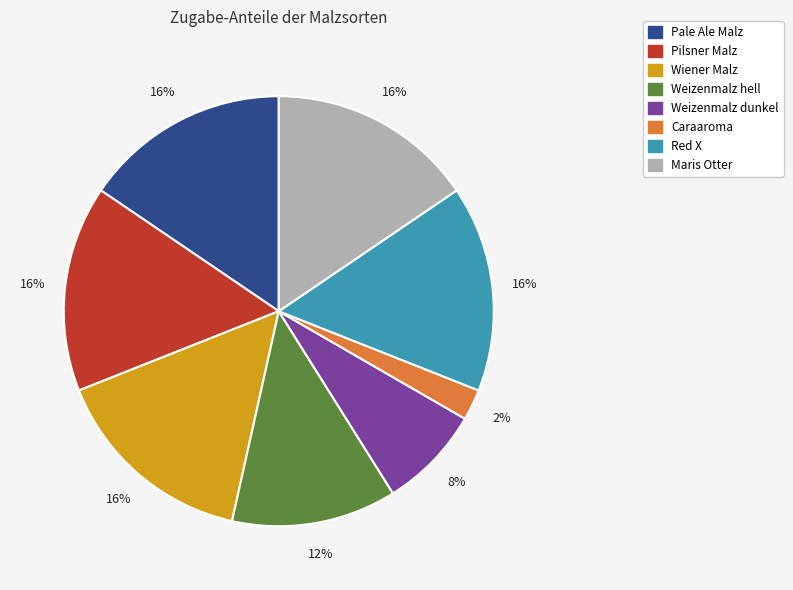

Count the number of slices in the pie.

8